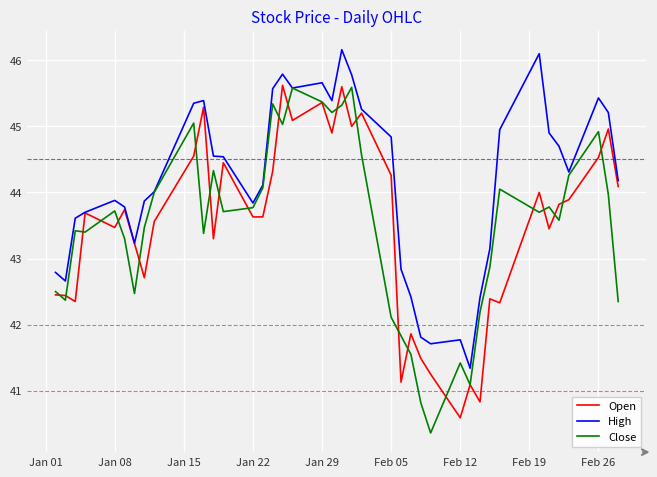

True or false: Open and Close cross at least once.

True